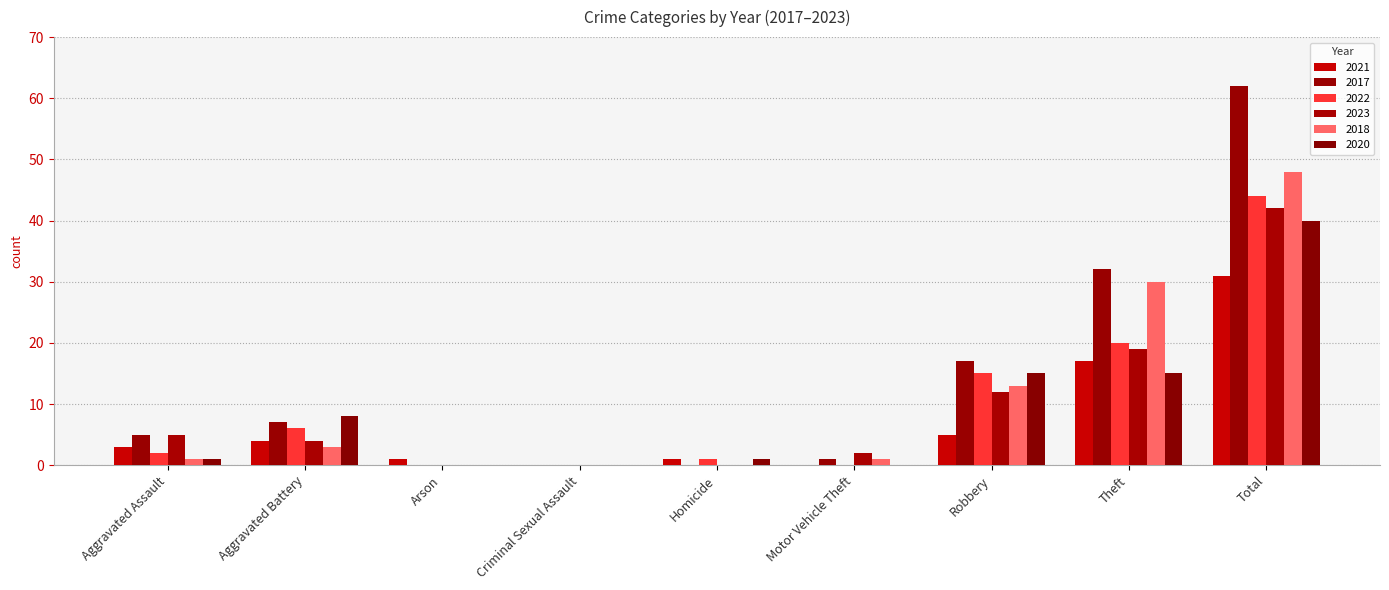

What are all the series names shown in the legend?

2021, 2017, 2022, 2023, 2018, 2020